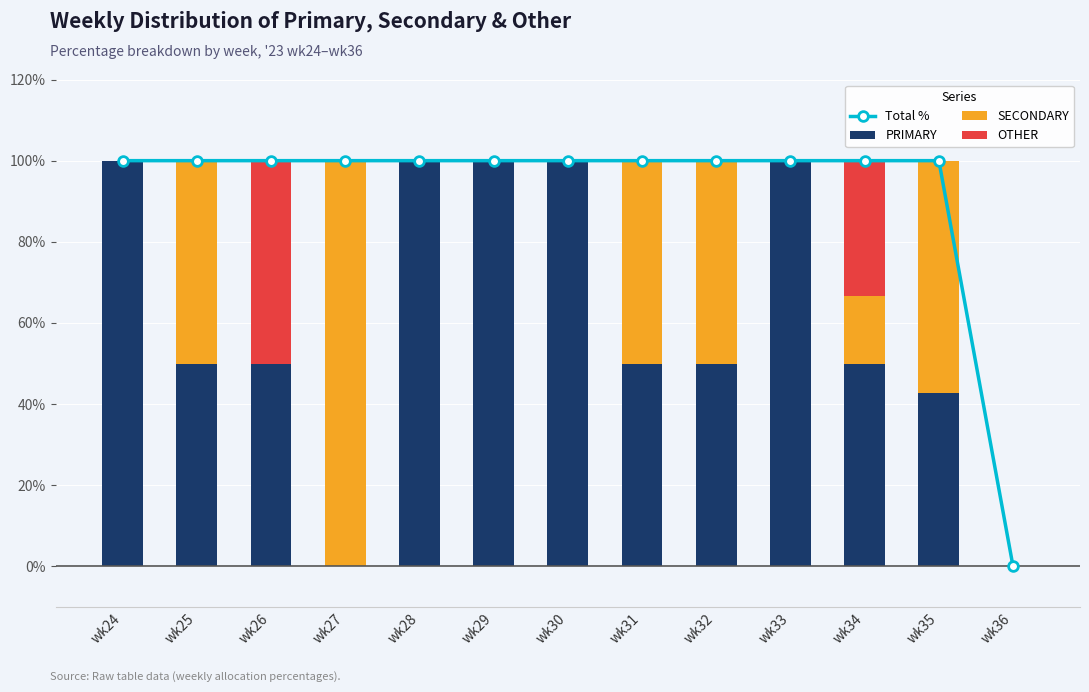

The value of OTHER at wk32 is 34.3. True or false?

False